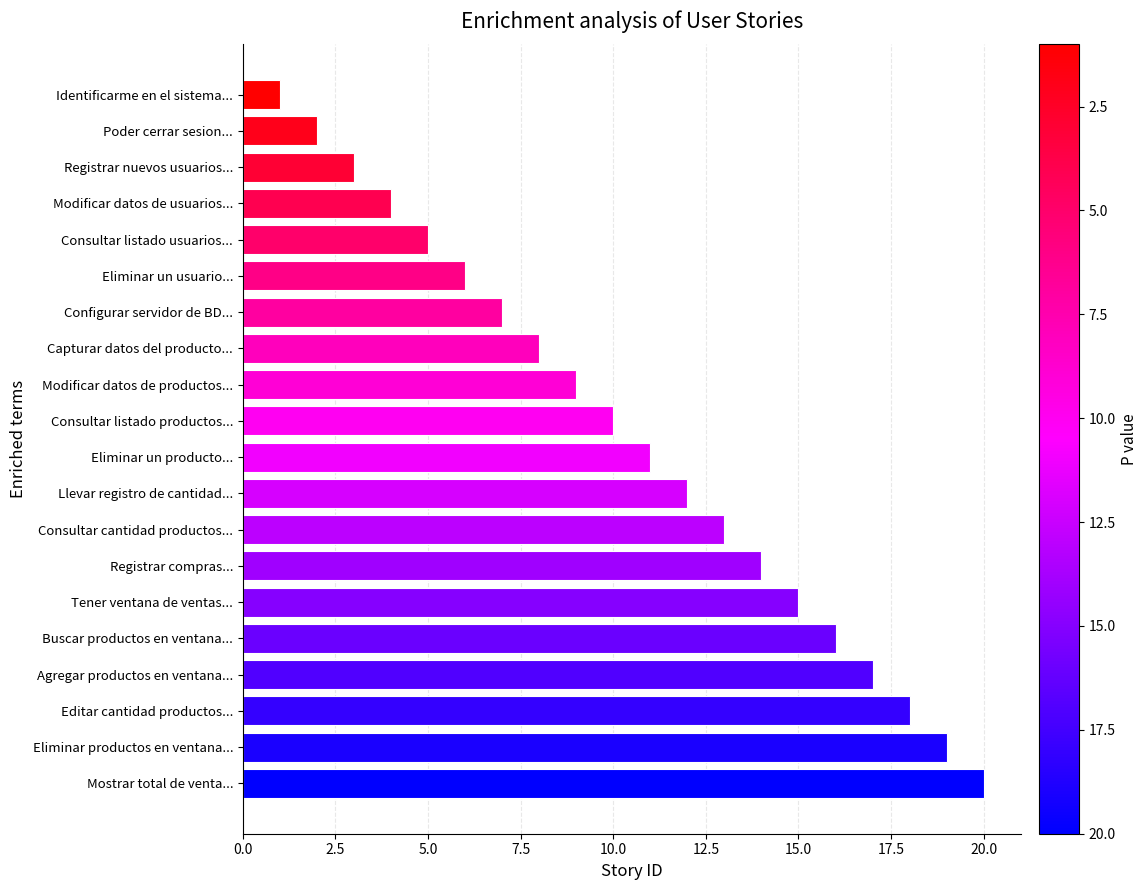

Count the number of categories in the chart.

20